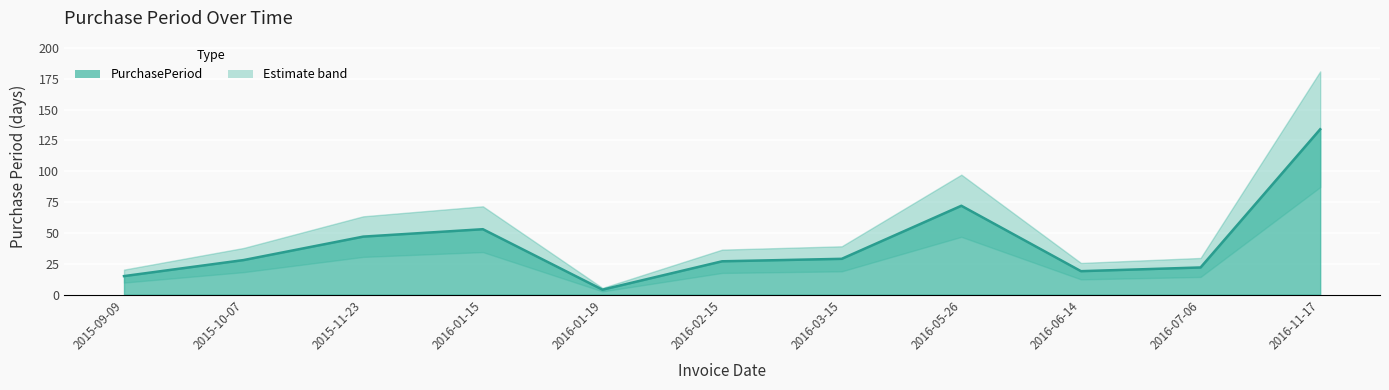

What is the difference between the second highest and minimum values?

68